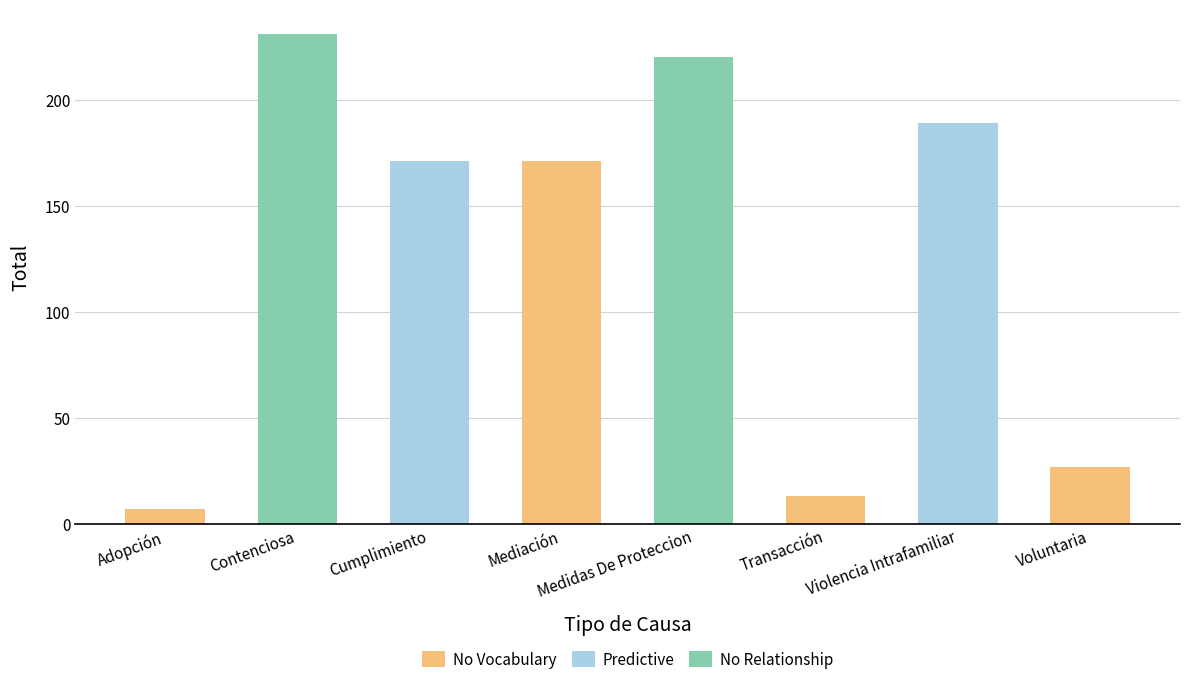

Reading right to left, extract all data points from this chart.

27	189	13	220	171	171	231	7